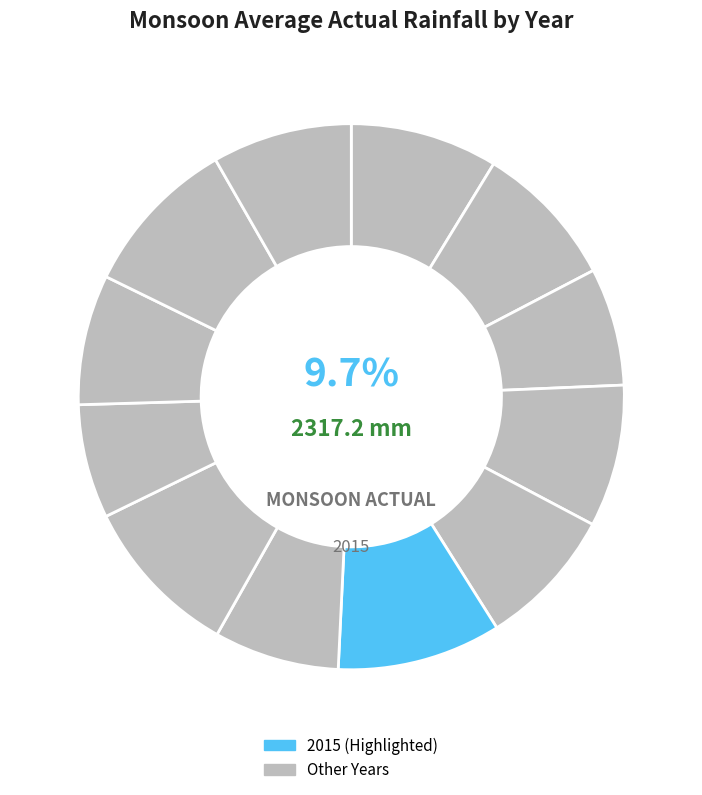

Is it true that 2012 is 1% of the pie?

False